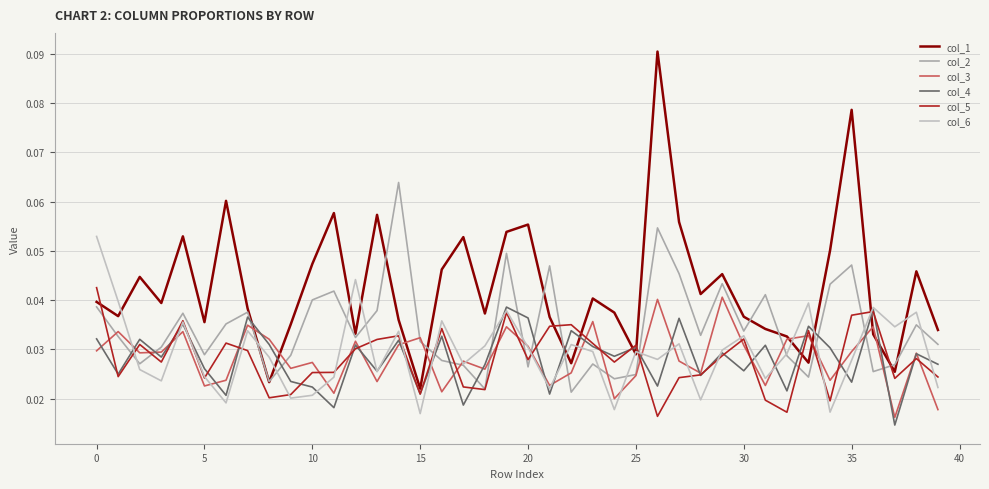

At which category does the chart reach its peak across all series?

26